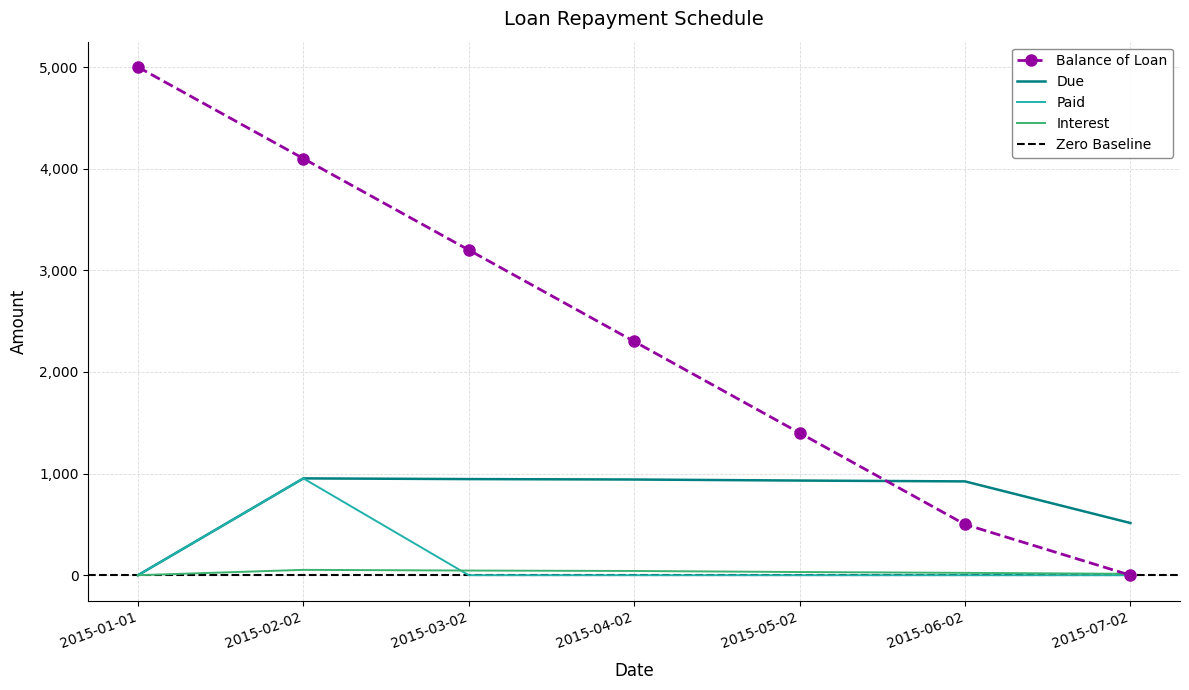

True or false: Balance of Loan and Paid cross at least once.

False